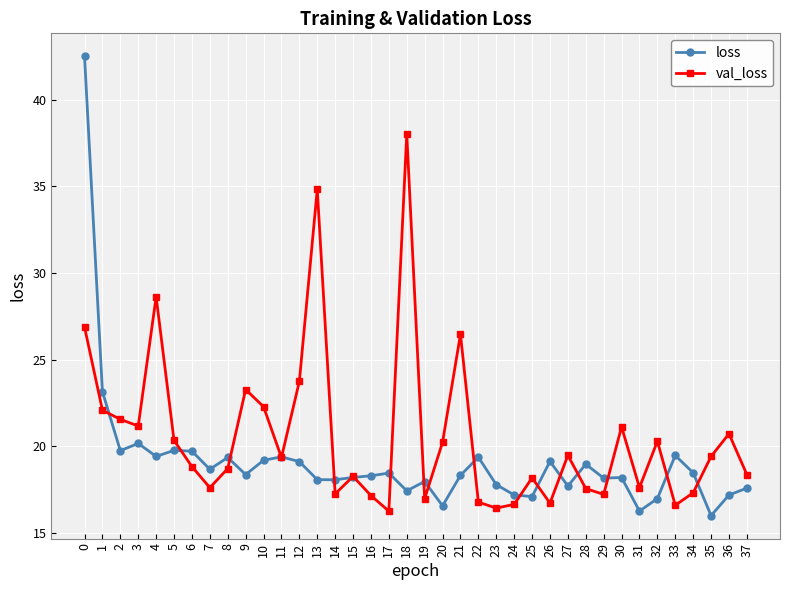

After their last crossing, which series has the higher values: loss or val_loss?

val_loss